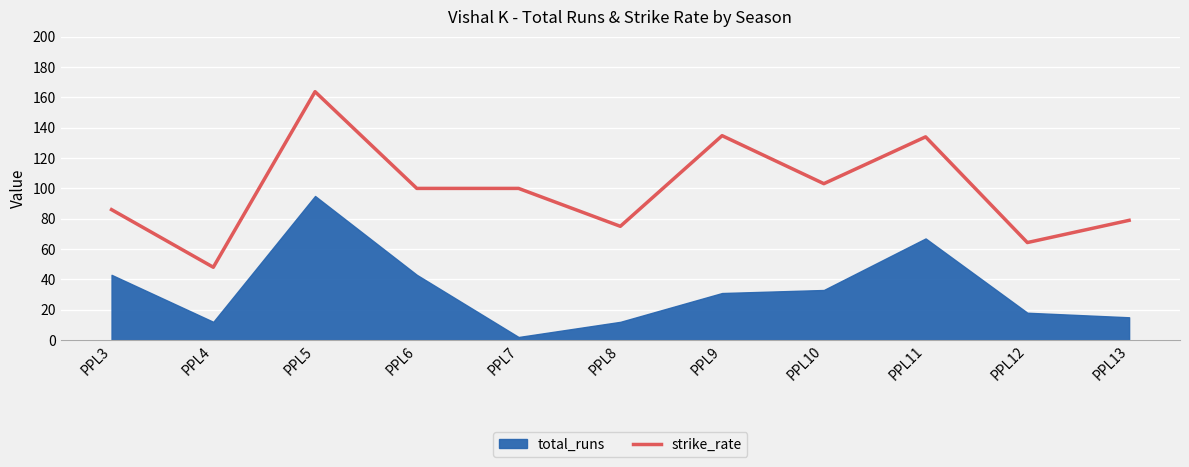

The value of strike_rate at PPL5 is 52.0. True or false?

False